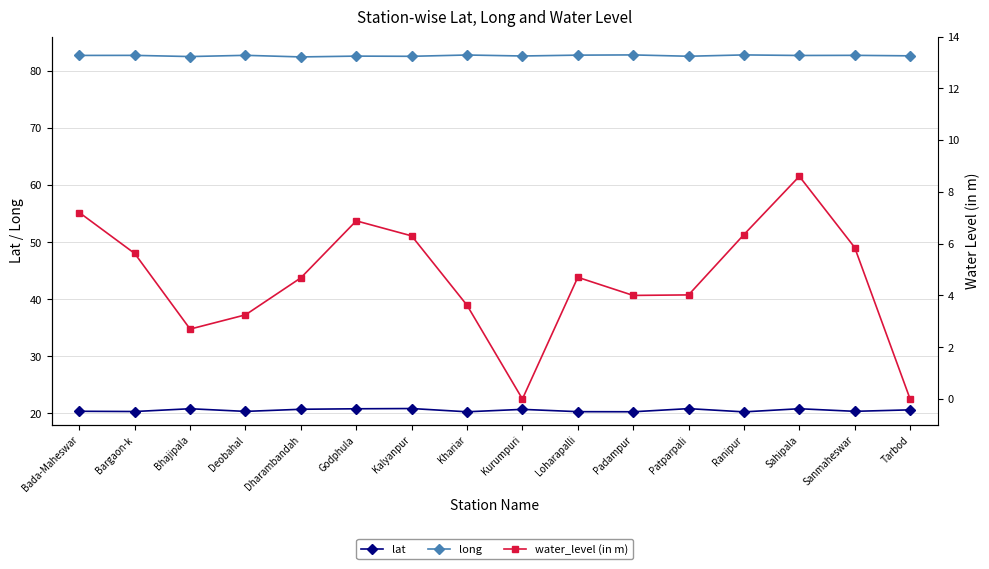

At which label does lat reach its minimum?

Ranipur